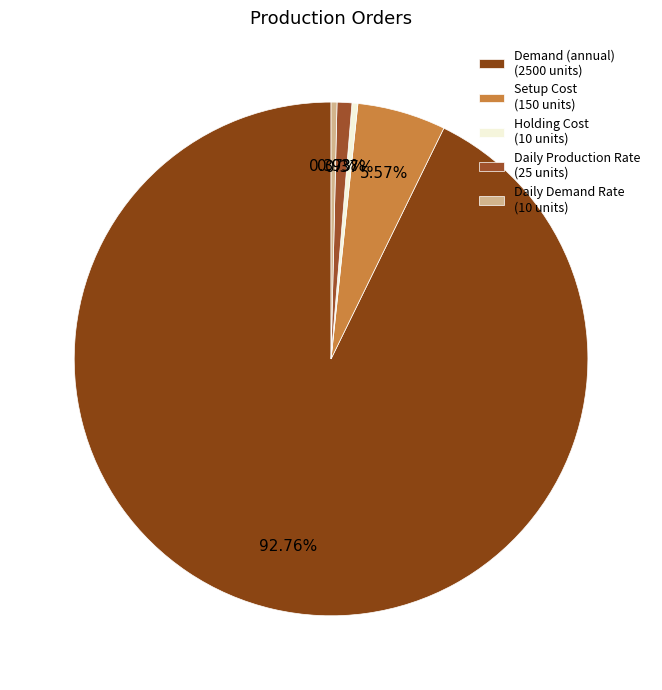

Is there a majority slice in this chart?

Yes